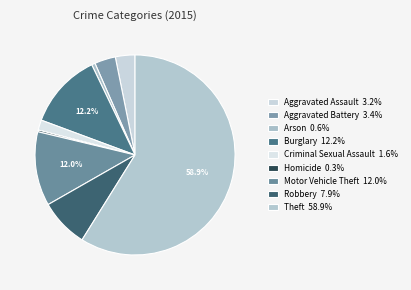

The Arson slice represents 1% of the pie. True or false?

True